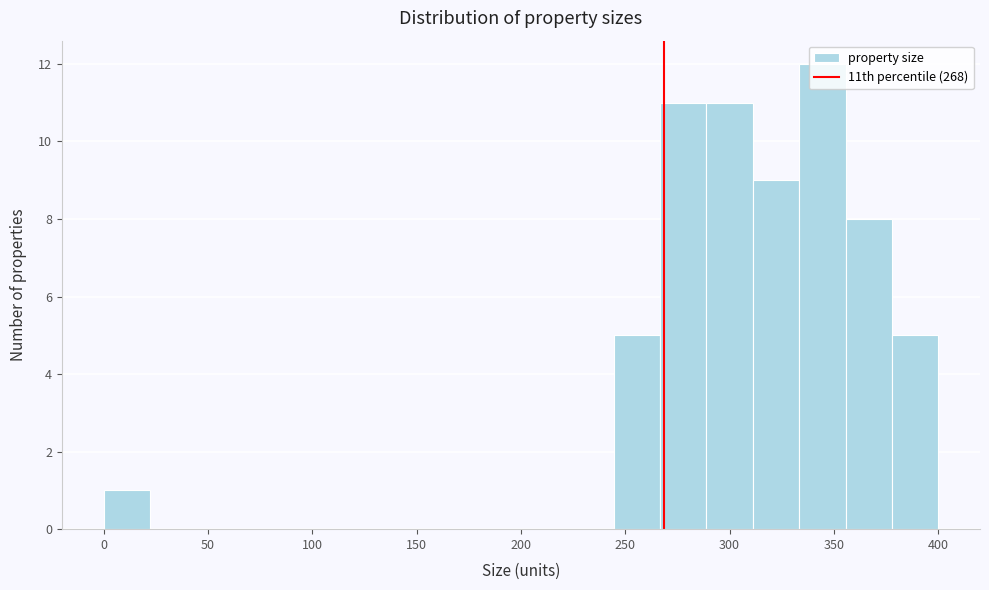

What is the height of the bar covering 355 to 380 on the x-axis? Neither the bar edges nor the heights are printed on the chart, so give them approximately, as read against the axes.

8